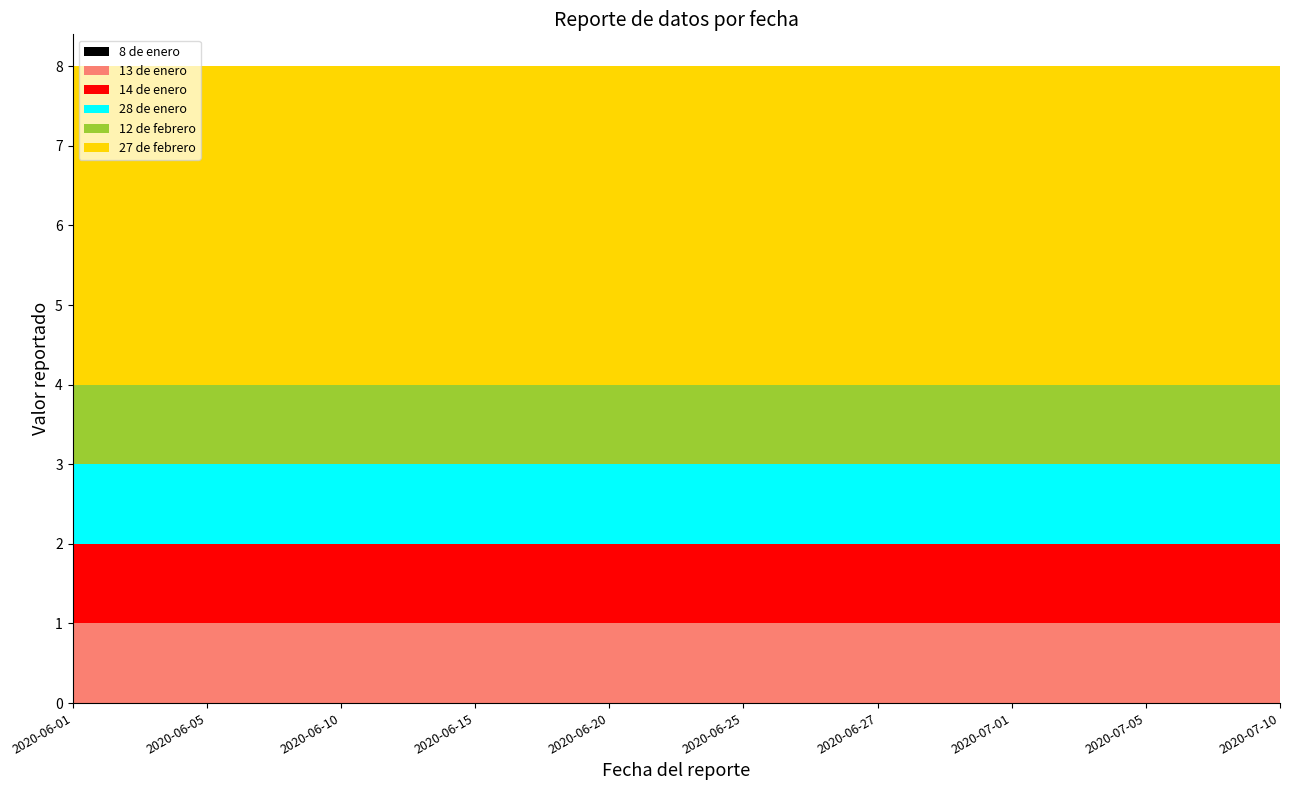

Reading right to left, what are all the values shown in this chart?

8 de enero: 2020-07-10=0	2020-07-05=0	2020-07-01=0	2020-06-27=0	2020-06-25=0	2020-06-20=0	2020-06-15=0	2020-06-10=0	2020-06-05=0	2020-06-01=0
13 de enero: 2020-07-10=1	2020-07-05=1	2020-07-01=1	2020-06-27=1	2020-06-25=1	2020-06-20=1	2020-06-15=1	2020-06-10=1	2020-06-05=1	2020-06-01=1
14 de enero: 2020-07-10=1	2020-07-05=1	2020-07-01=1	2020-06-27=1	2020-06-25=1	2020-06-20=1	2020-06-15=1	2020-06-10=1	2020-06-05=1	2020-06-01=1
28 de enero: 2020-07-10=1	2020-07-05=1	2020-07-01=1	2020-06-27=1	2020-06-25=1	2020-06-20=1	2020-06-15=1	2020-06-10=1	2020-06-05=1	2020-06-01=1
12 de febrero: 2020-07-10=1	2020-07-05=1	2020-07-01=1	2020-06-27=1	2020-06-25=1	2020-06-20=1	2020-06-15=1	2020-06-10=1	2020-06-05=1	2020-06-01=1
27 de febrero: 2020-07-10=4	2020-07-05=4	2020-07-01=4	2020-06-27=4	2020-06-25=4	2020-06-20=4	2020-06-15=4	2020-06-10=4	2020-06-05=4	2020-06-01=4